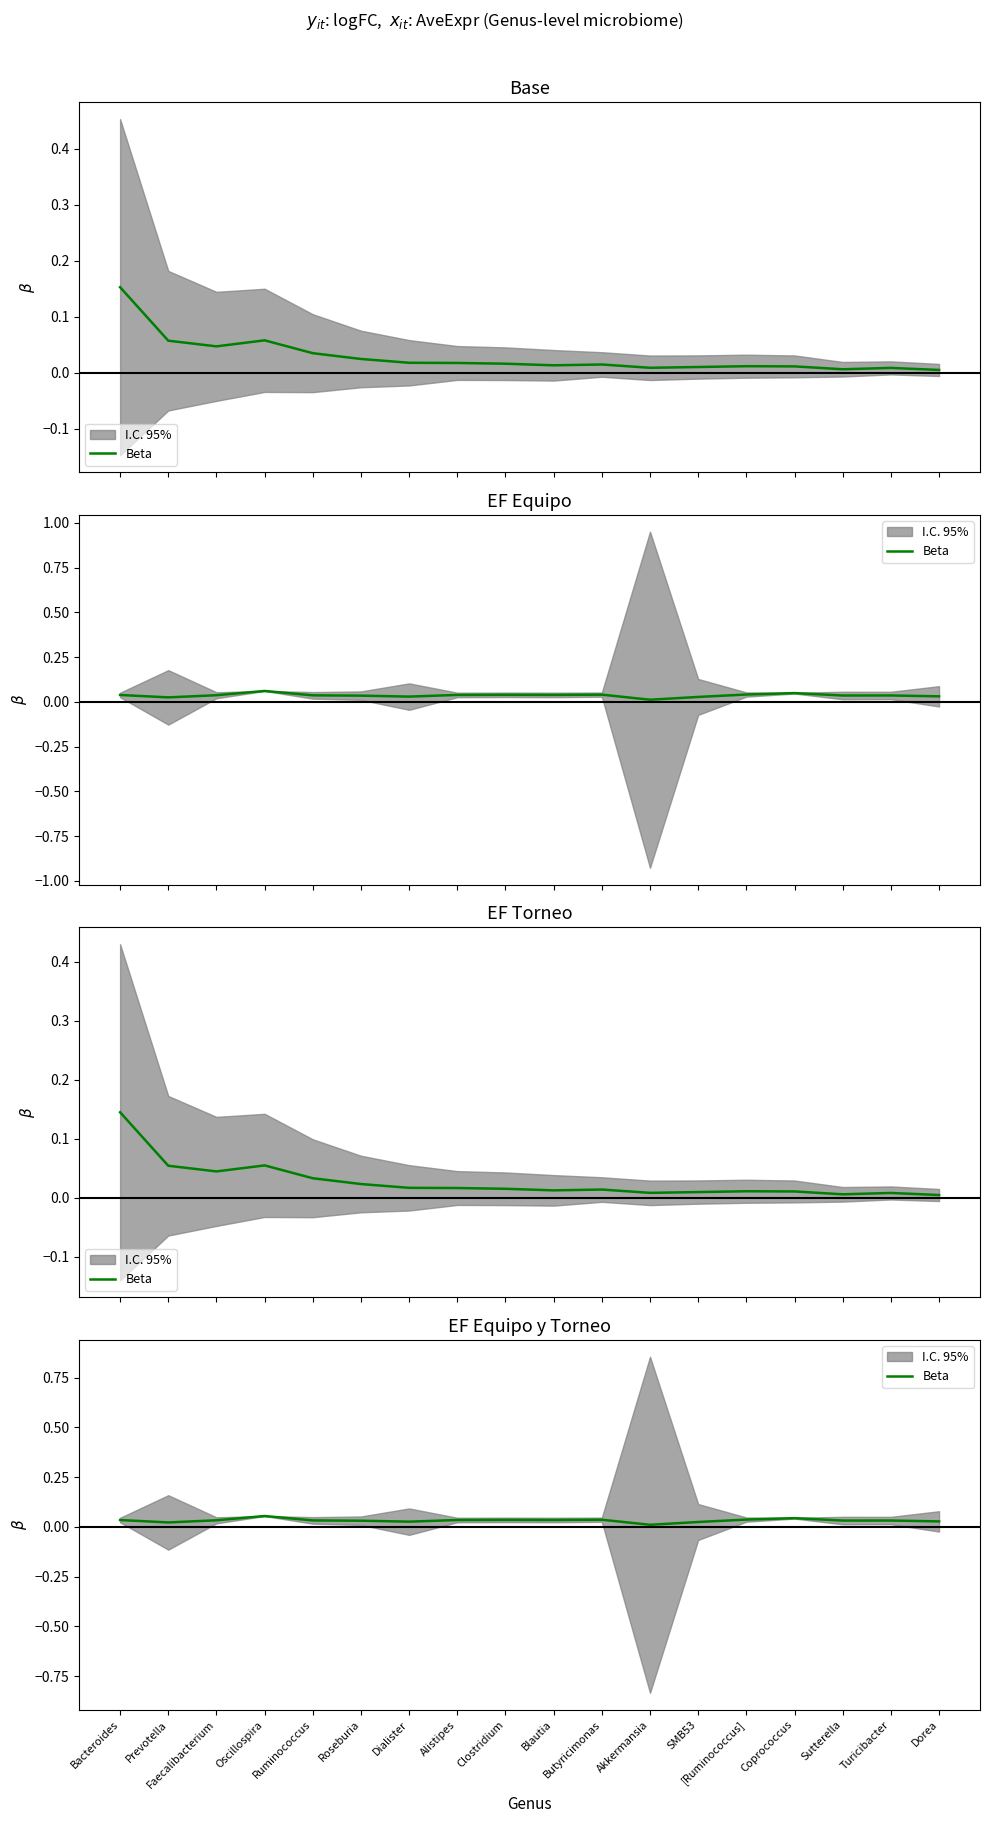

What is the sum of all values?

0.6